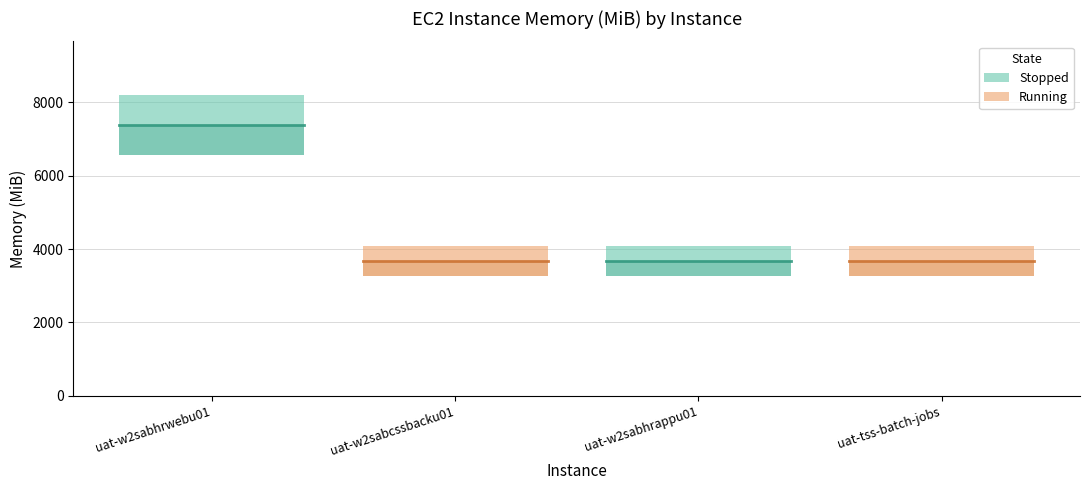

What is the greatest value displayed?

8192